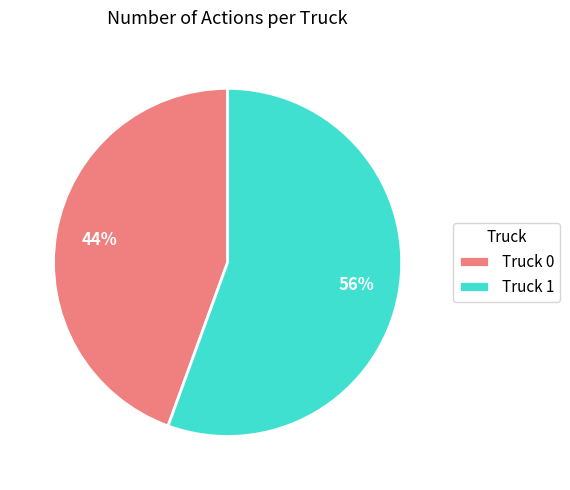

How many segments does this pie chart have?

2